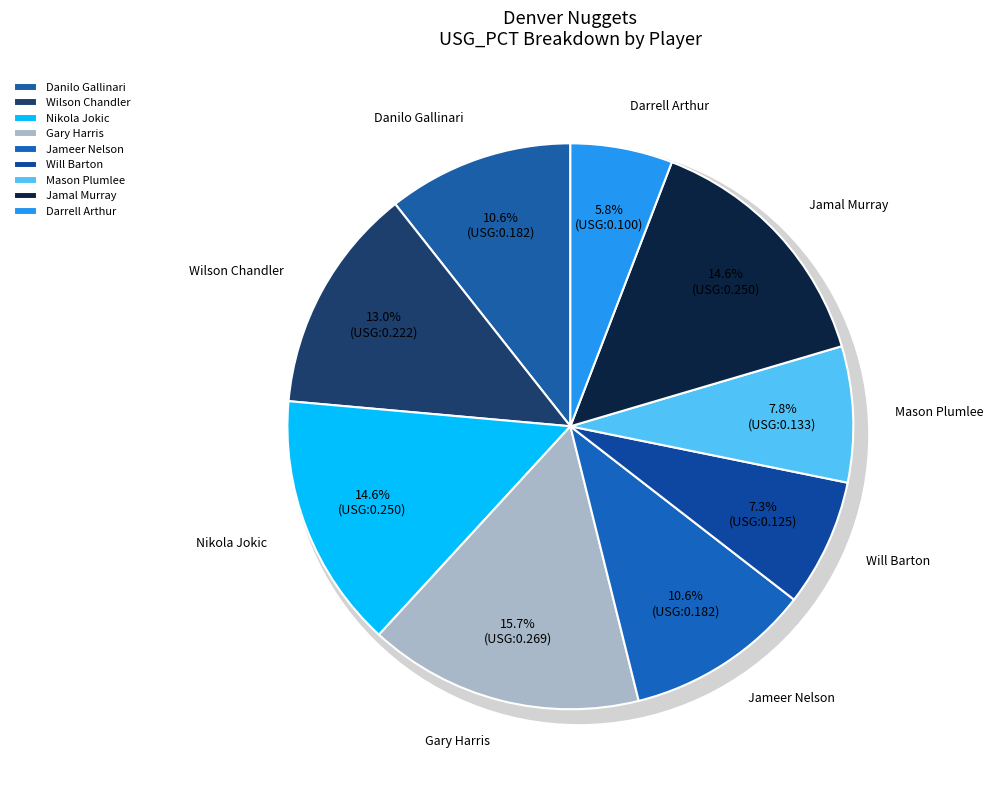

To the nearest percent, what portion does Darrell Arthur represent?

6%